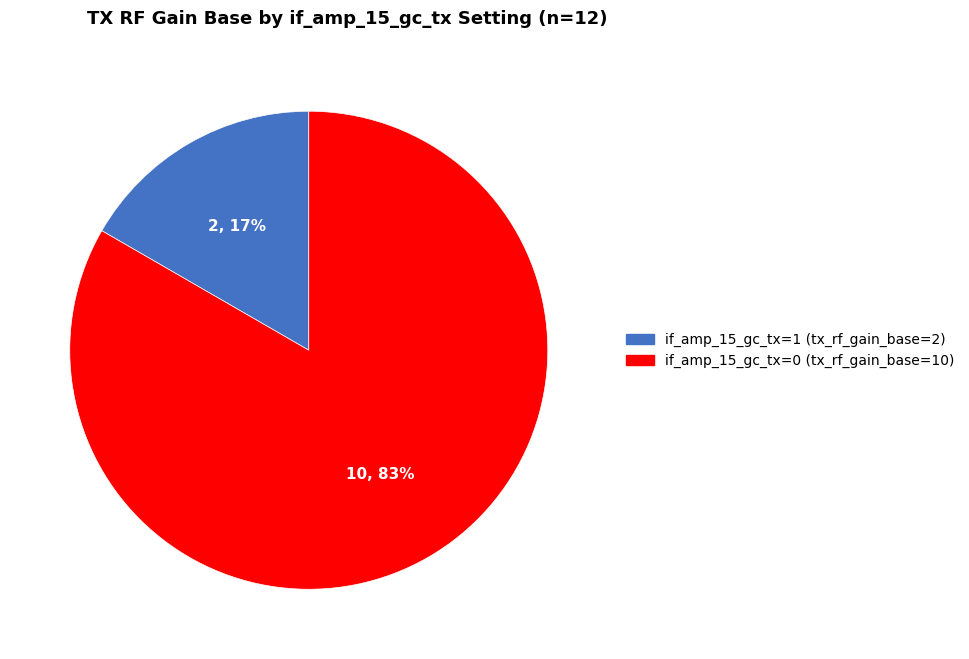

To the nearest percent, what percentage of the pie is if_amp_15_gc_tx=1 (tx_rf_gain_base=2)?

17%